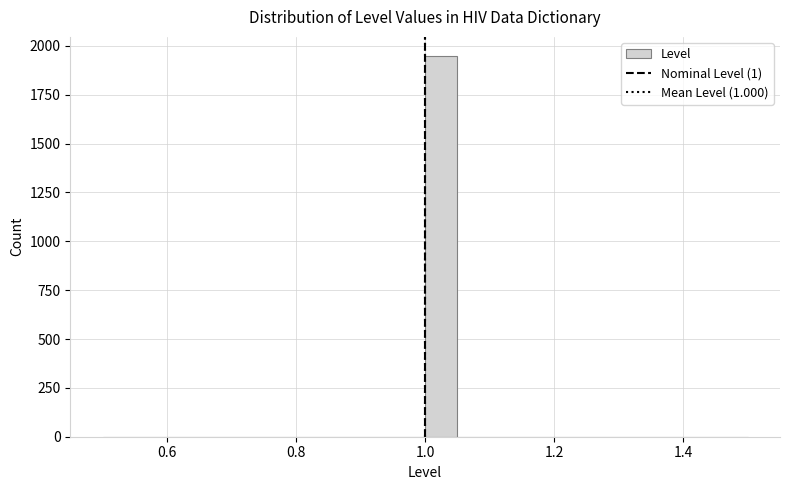

Read against the x-axis, roughly where is the centre of the tallest bar?

1.02